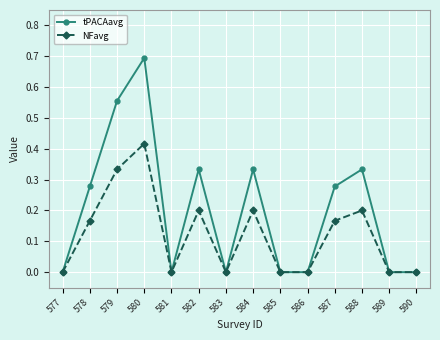

Is the value of NFavg at 590 greater than the value of tPACAavg at 588?

No